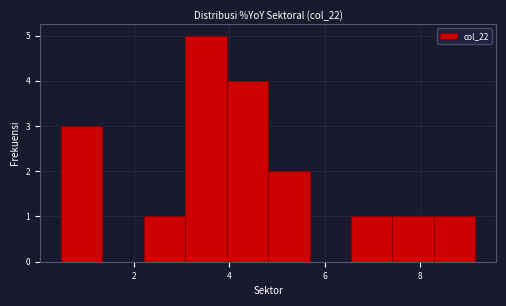

What is the height of the bar covering 8.2 to 9.2 on the x-axis? Neither the bar edges nor the heights are printed on the chart, so give them approximately, as read against the axes.

1